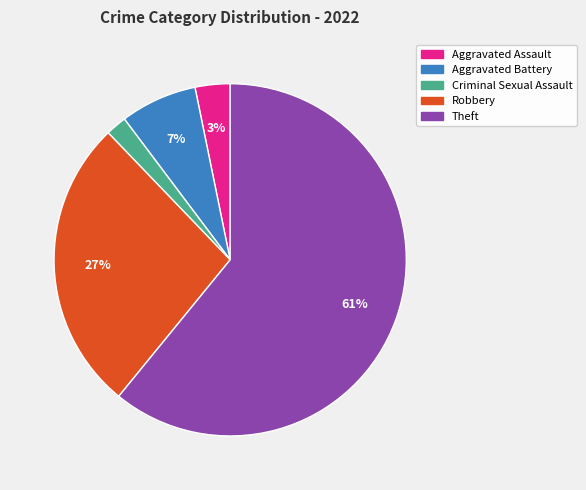

Combined, do Criminal Sexual Assault and Aggravated Battery account for over 50%?

No